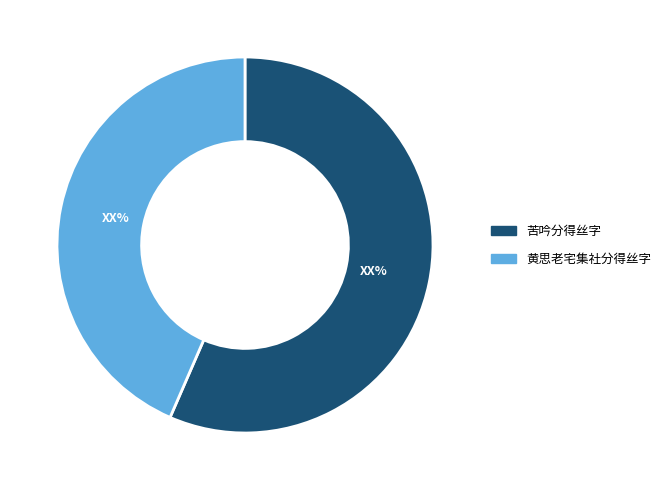

What is the largest slice in the pie chart?

苦吟分得丝字